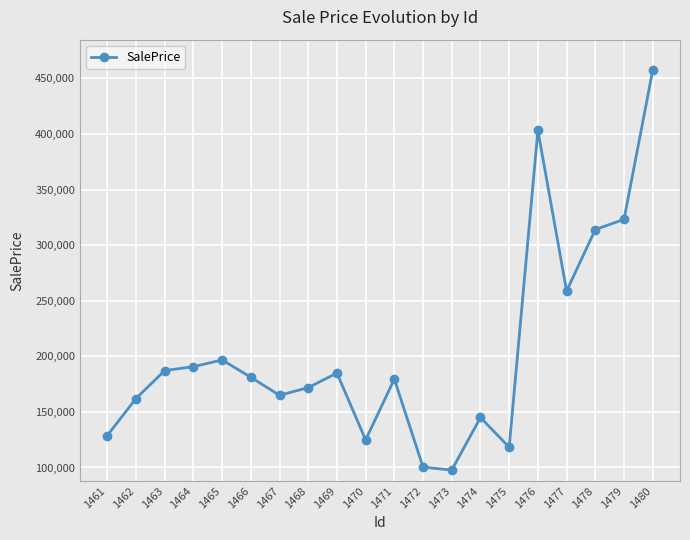

Reading left to right, extract all data points from this chart.

128693.1	162032.4	187151.8	190685.2	196735.1	181182.3	164928.3	171846.0	184931.8	124845.6	179473.2	100342.9	97690.0	144980.7	118206.3	403179.5	258729.4	314029.4	323174.2	457354.8